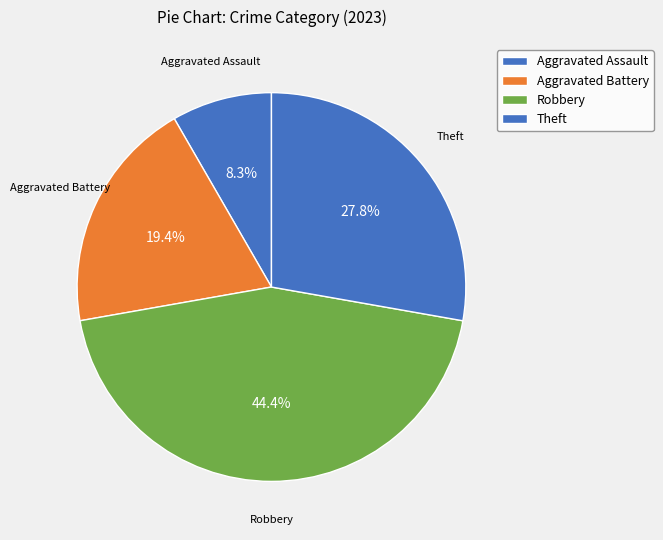

True or false: Aggravated Assault accounts for 22% of the total.

False